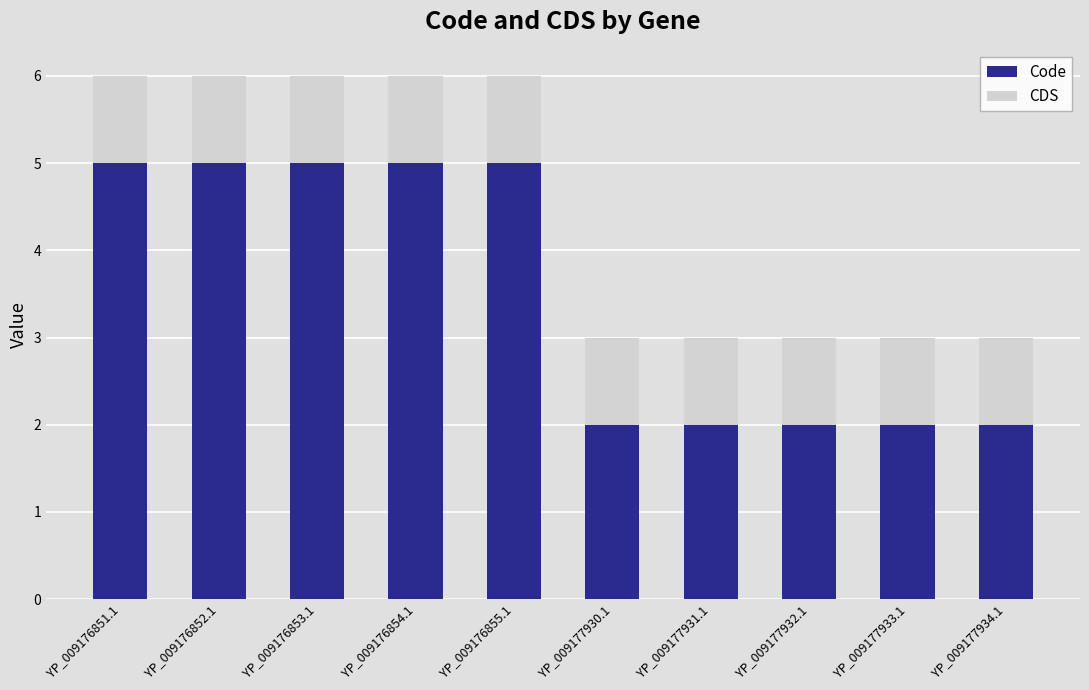

Is it true that Code equals 1 at YP_009177933.1?

False